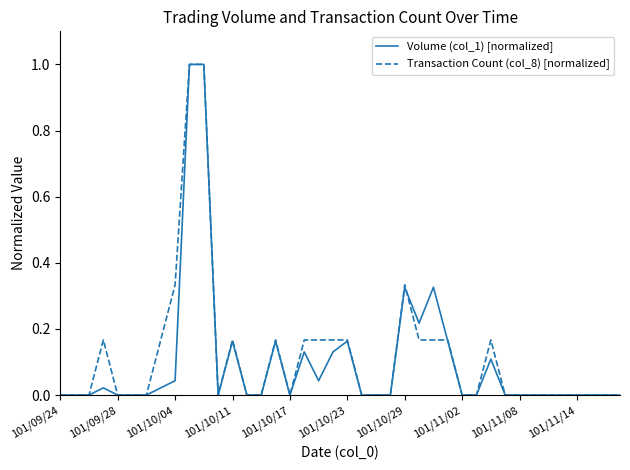

What is the maximum value for Transaction Count (col_8) [normalized]?

1.0